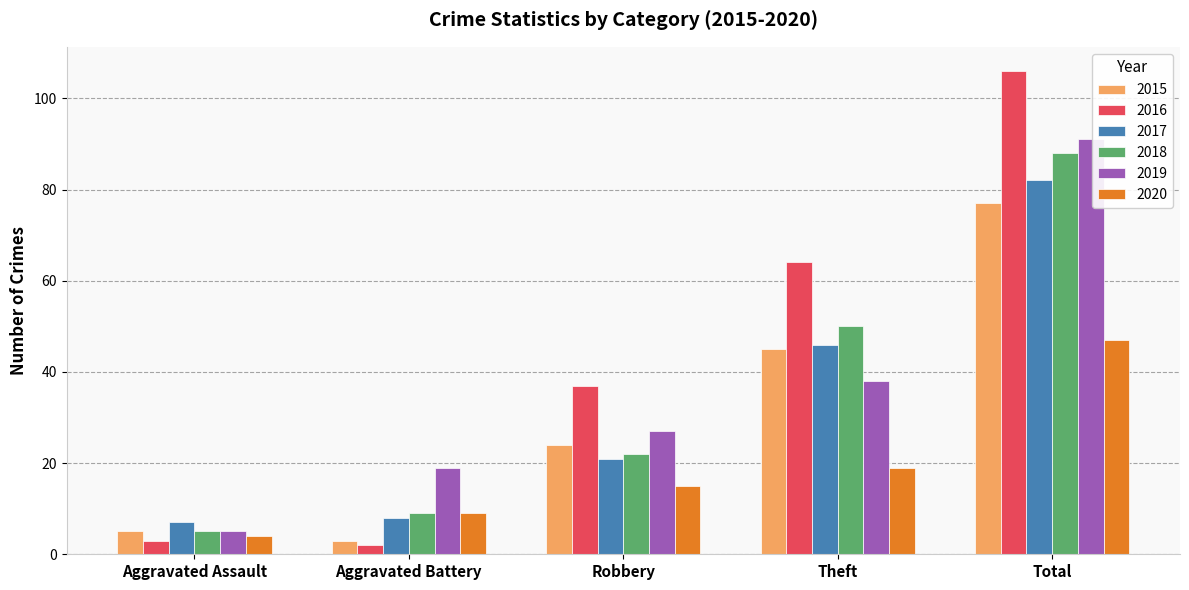

At how many categories does at least one series exceed 67?

1